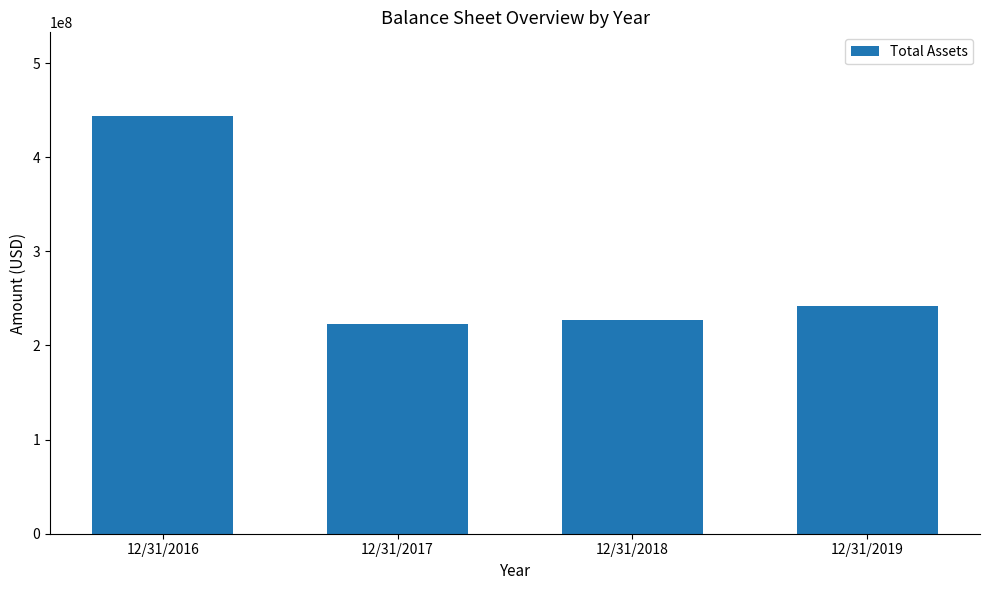

What is the sum of all values?

1136041000